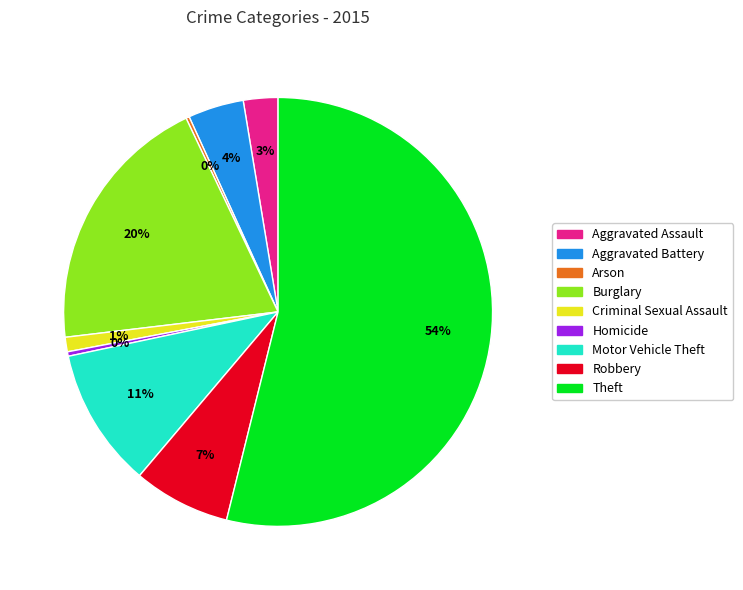

Which slice is the largest?

Theft